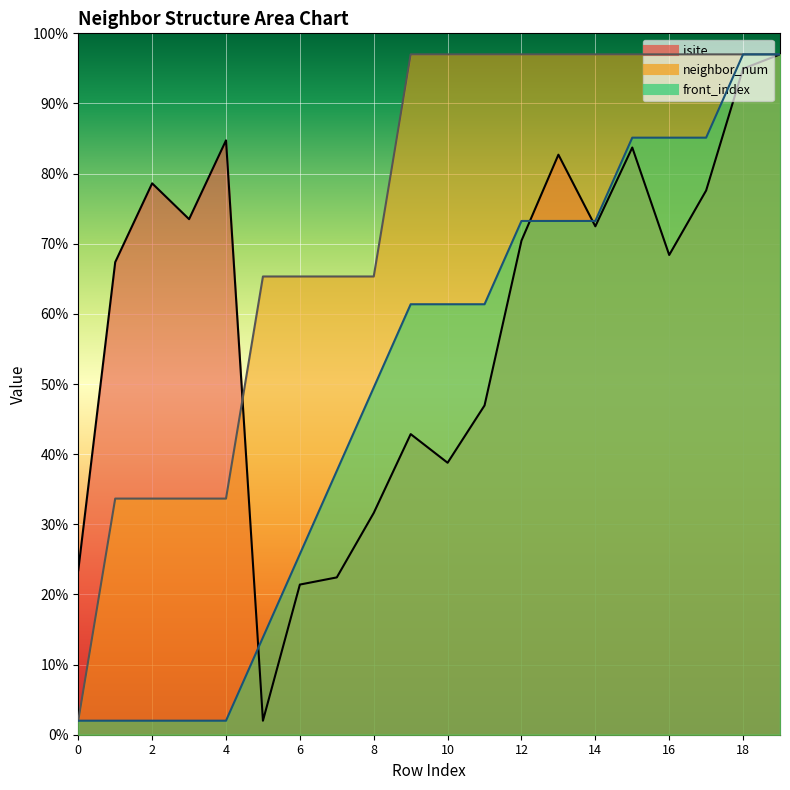

The value of front_index at 0 is 1.4. True or false?

False